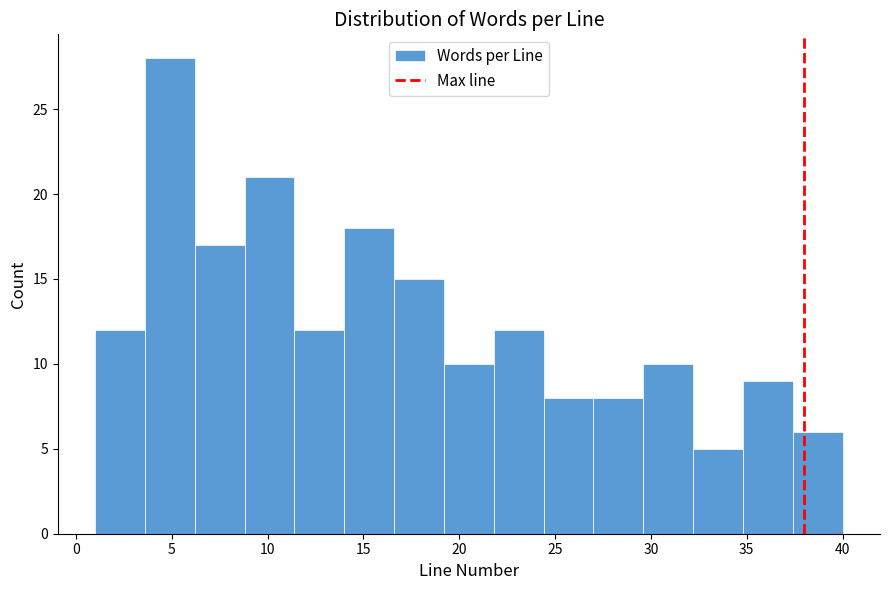

Reading left to right, transcribe this chart: for each bar, give the range it covers on the x-axis and its height. Neither the bar edges nor the heights are printed on the chart, so give them approximately, as read against the axes.

1.0 to 3.6: 12
3.6 to 6.2: 28
6.2 to 8.8: 17
8.8 to 11.4: 21
11.4 to 14.0: 12
14.0 to 16.6: 18
16.6 to 19.2: 15
19.2 to 21.8: 10
21.8 to 24.4: 12
24.4 to 27.0: 8
27.0 to 29.6: 8
29.6 to 32.2: 10
32.2 to 34.8: 5
34.8 to 37.4: 9
37.4 to 40.0: 6